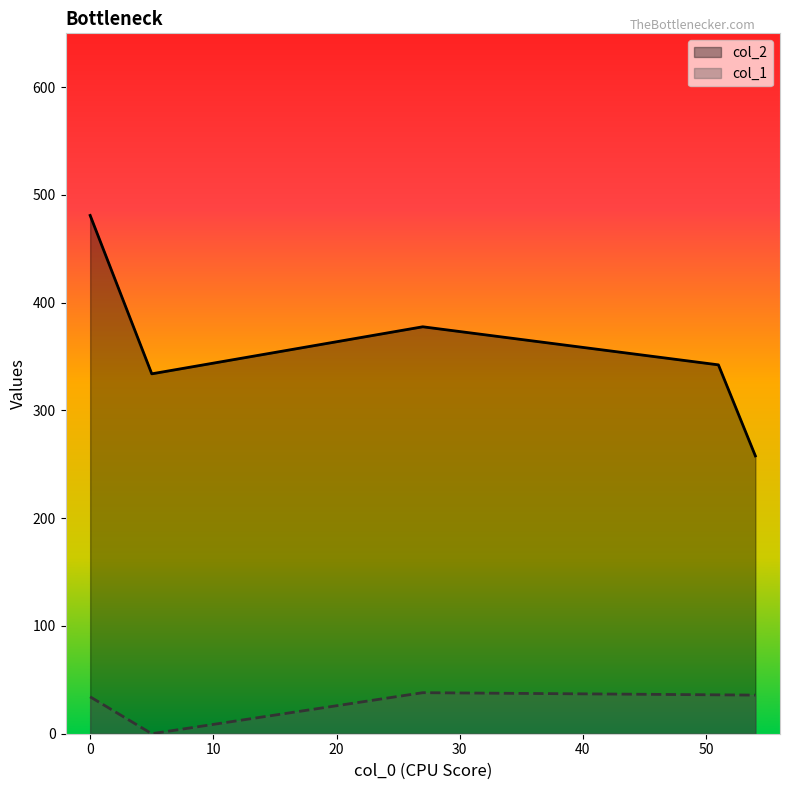

Where is the first local maximum for col_2?

27